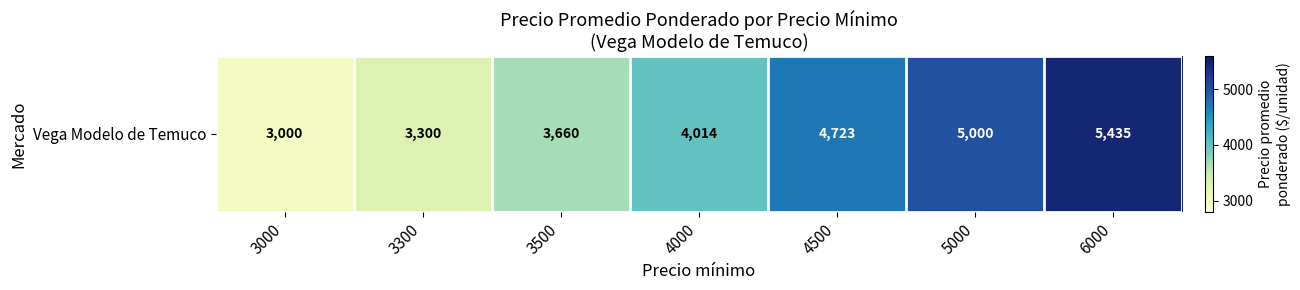

The value at 3000 is 3000. True or false?

True